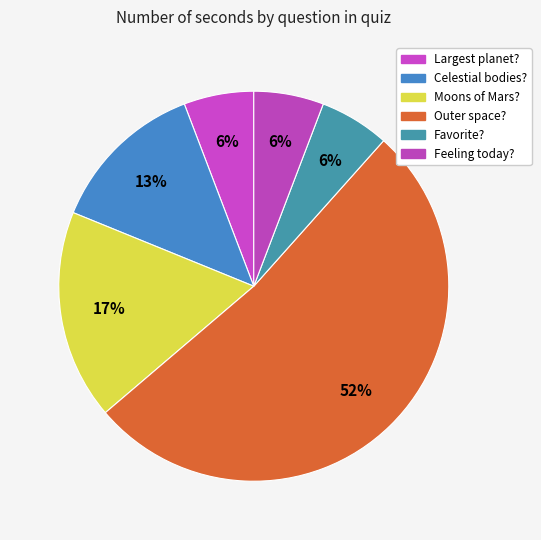

Which category has the biggest portion of the pie?

Outer space?